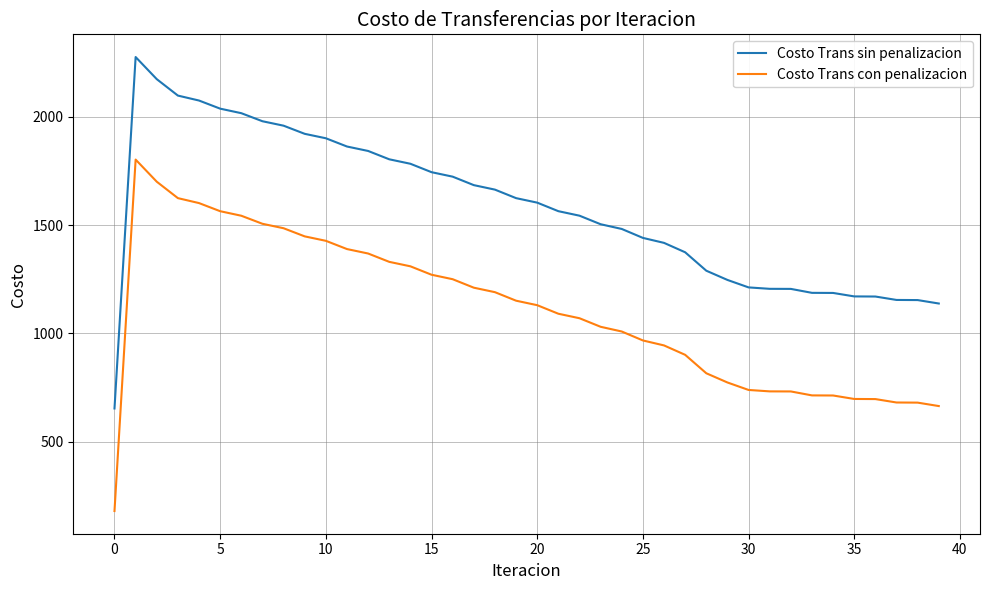

In Costo Trans con penalizacion, how many points are higher than both neighbors (excluding endpoints)?

1